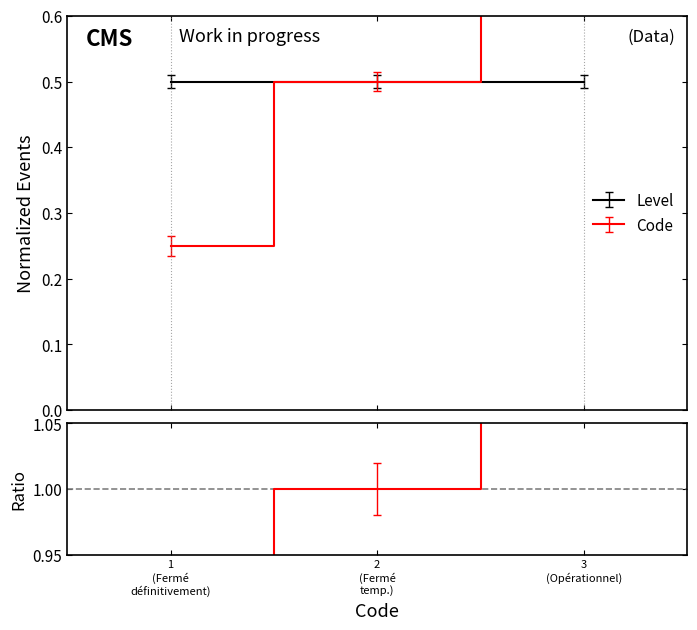

Rank the categories by value from highest to lowest.

3 (Opérationnel), 2 (Fermé temp.), 1 (Fermé définitivement)